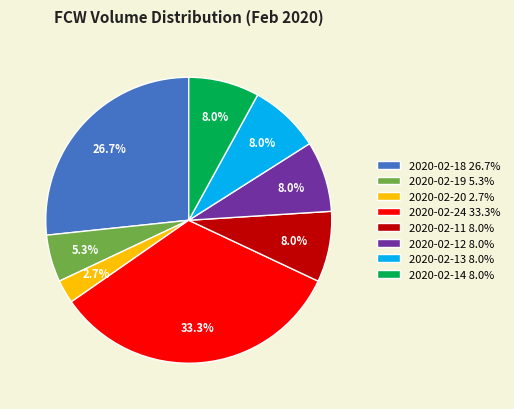

To the nearest percent, what percentage of the pie is 2020-02-18?

27%